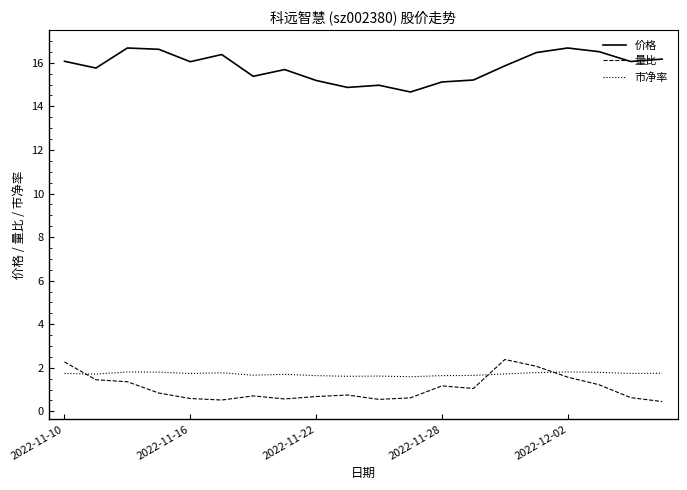

Which series has the largest total across all categories?

价格